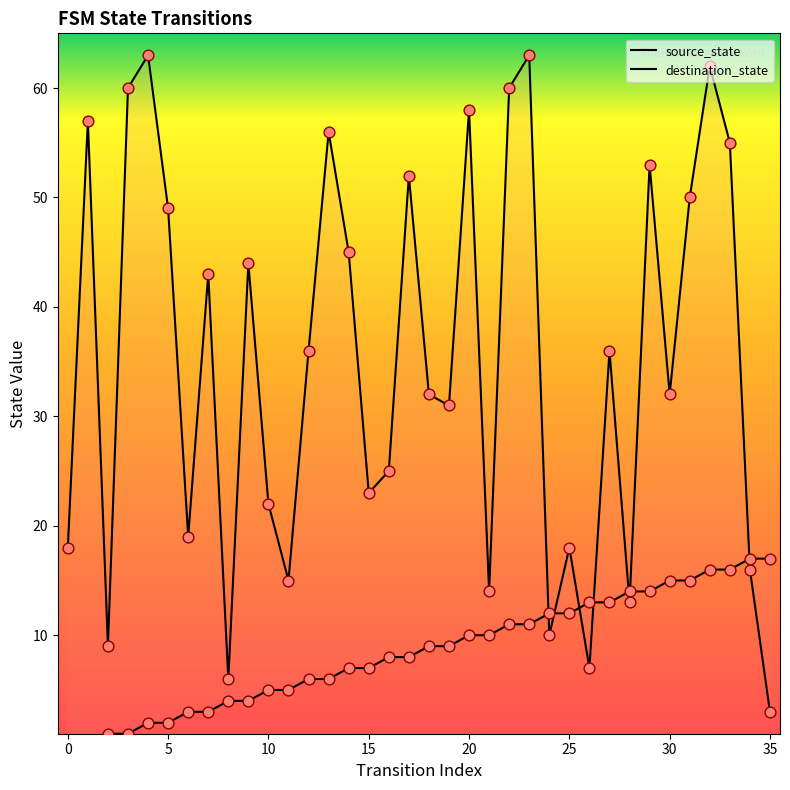

Which series contains the highest Y value?

destination_state